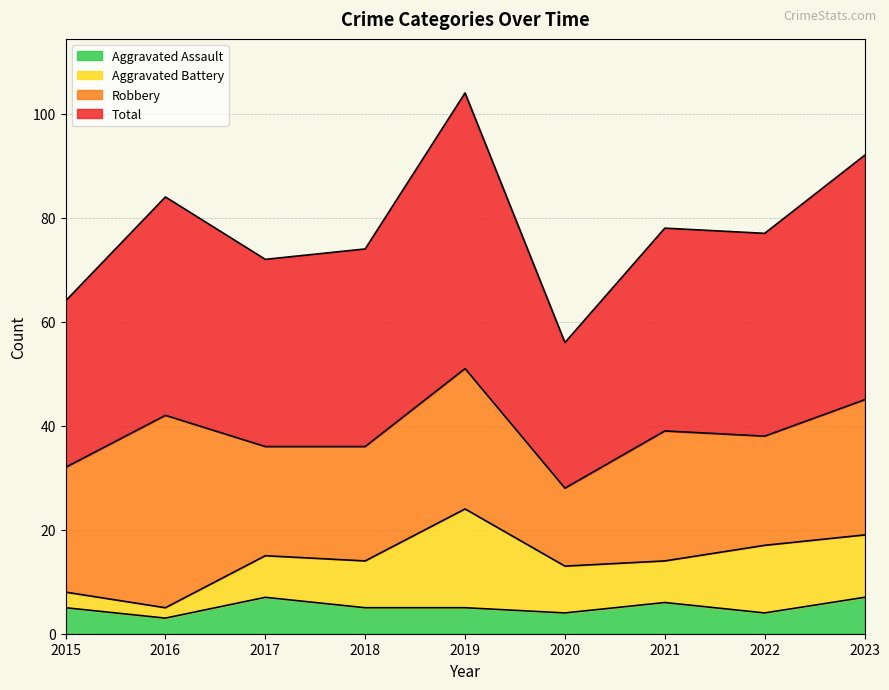

Is it true that Total equals 68 at 2019?

False